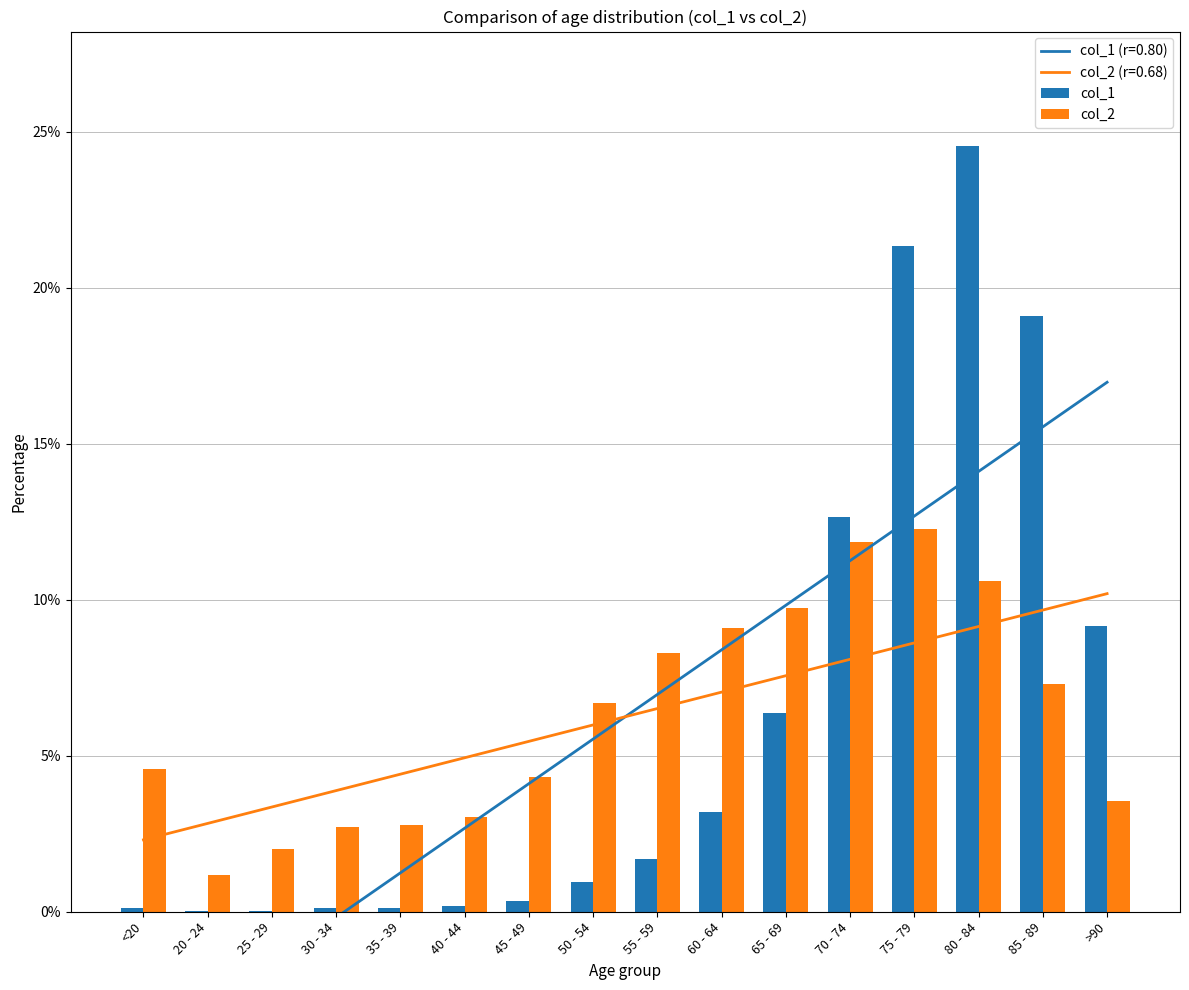

At 85 - 89, list the series in order from smallest to largest.

col_2, col_1